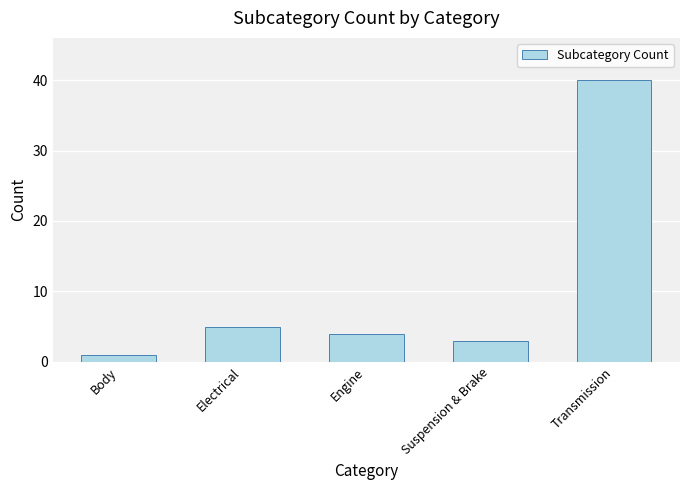

True or false: the data shows 40 at Transmission.

True